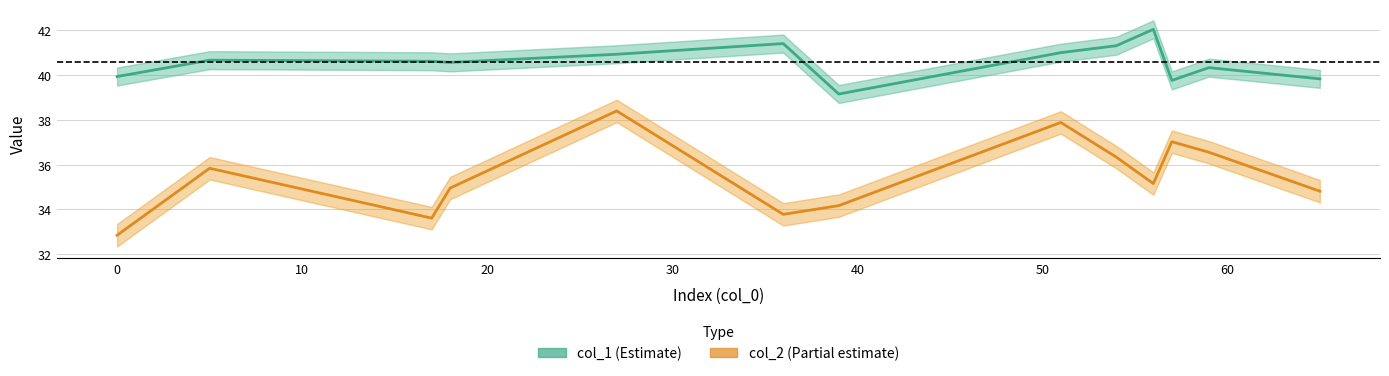

Is it true that col_1 (Estimate) equals 20.0 at 60?

False